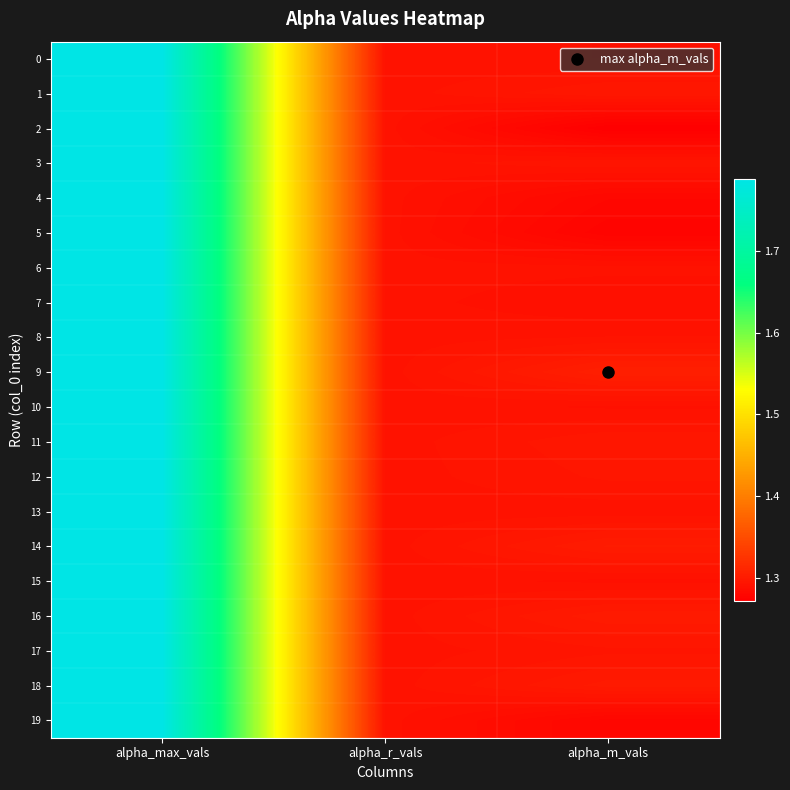

Reading right to left, list all the values displayed in this chart.

0: alpha_m_vals=1.3	alpha_r_vals=1.3	alpha_max_vals=1.8
1: alpha_m_vals=1.3	alpha_r_vals=1.3	alpha_max_vals=1.8
2: alpha_m_vals=1.3	alpha_r_vals=1.3	alpha_max_vals=1.8
3: alpha_m_vals=1.3	alpha_r_vals=1.3	alpha_max_vals=1.8
4: alpha_m_vals=1.3	alpha_r_vals=1.3	alpha_max_vals=1.8
5: alpha_m_vals=1.3	alpha_r_vals=1.3	alpha_max_vals=1.8
6: alpha_m_vals=1.3	alpha_r_vals=1.3	alpha_max_vals=1.8
7: alpha_m_vals=1.3	alpha_r_vals=1.3	alpha_max_vals=1.8
8: alpha_m_vals=1.3	alpha_r_vals=1.3	alpha_max_vals=1.8
9: alpha_m_vals=1.3	alpha_r_vals=1.3	alpha_max_vals=1.8
10: alpha_m_vals=1.3	alpha_r_vals=1.3	alpha_max_vals=1.8
11: alpha_m_vals=1.3	alpha_r_vals=1.3	alpha_max_vals=1.8
12: alpha_m_vals=1.3	alpha_r_vals=1.3	alpha_max_vals=1.8
13: alpha_m_vals=1.3	alpha_r_vals=1.3	alpha_max_vals=1.8
14: alpha_m_vals=1.3	alpha_r_vals=1.3	alpha_max_vals=1.8
15: alpha_m_vals=1.3	alpha_r_vals=1.3	alpha_max_vals=1.8
16: alpha_m_vals=1.3	alpha_r_vals=1.3	alpha_max_vals=1.8
17: alpha_m_vals=1.3	alpha_r_vals=1.3	alpha_max_vals=1.8
18: alpha_m_vals=1.3	alpha_r_vals=1.3	alpha_max_vals=1.8
19: alpha_m_vals=1.3	alpha_r_vals=1.3	alpha_max_vals=1.8